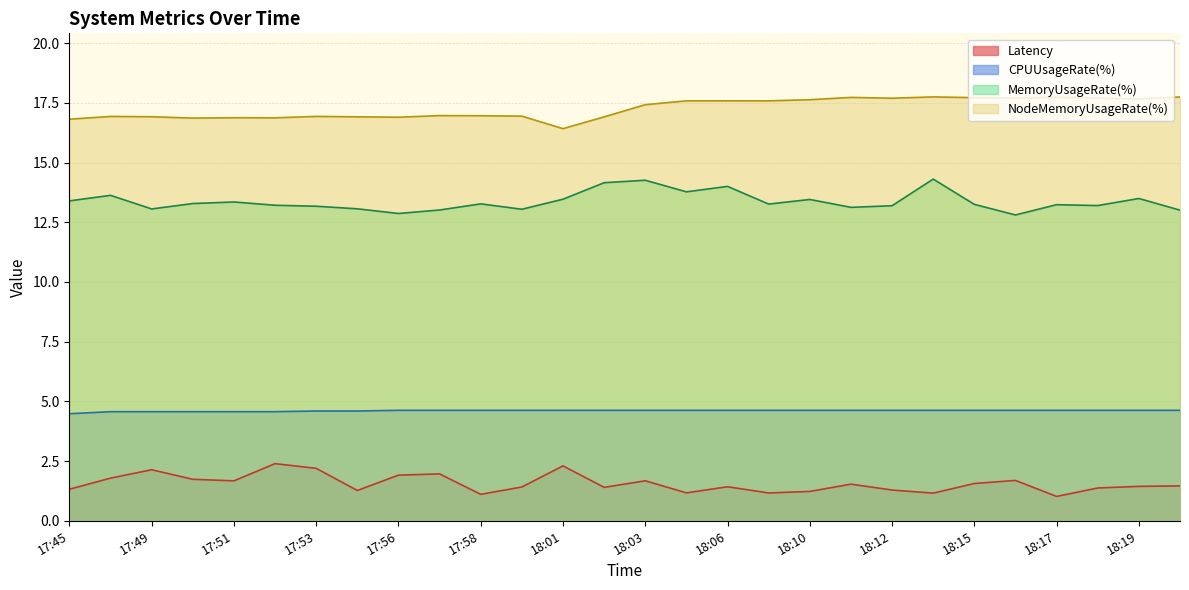

Reading left to right, extract all data points from this chart.

Latency: 17:45=1.3	17:48=1.8	17:49=2.1	17:50=1.7	17:51=1.7	17:52=2.4	17:53=2.2	17:54=1.3	17:56=1.9	17:57=2.0	17:58=1.1	18:00=1.4	18:01=2.3	18:02=1.4	18:03=1.7	18:04=1.2	18:06=1.4	18:08=1.2	18:10=1.2	18:11=1.5	18:12=1.3	18:14=1.2	18:15=1.6	18:16=1.7	18:17=1.0	18:18=1.4	18:19=1.4	18:21=1.5
CPUUsageRate(%): 17:45=4.5	17:48=4.6	17:49=4.6	17:50=4.6	17:51=4.6	17:52=4.6	17:53=4.6	17:54=4.6	17:56=4.6	17:57=4.6	17:58=4.6	18:00=4.6	18:01=4.6	18:02=4.6	18:03=4.6	18:04=4.6	18:06=4.6	18:08=4.6	18:10=4.6	18:11=4.6	18:12=4.6	18:14=4.6	18:15=4.6	18:16=4.6	18:17=4.6	18:18=4.6	18:19=4.6	18:21=4.6
MemoryUsageRate(%): 17:45=13.4	17:48=13.6	17:49=13.1	17:50=13.3	17:51=13.4	17:52=13.2	17:53=13.2	17:54=13.1	17:56=12.9	17:57=13.0	17:58=13.3	18:00=13.0	18:01=13.5	18:02=14.2	18:03=14.3	18:04=13.8	18:06=14.0	18:08=13.3	18:10=13.5	18:11=13.1	18:12=13.2	18:14=14.3	18:15=13.3	18:16=12.8	18:17=13.2	18:18=13.2	18:19=13.5	18:21=13.0
NodeMemoryUsageRate(%): 17:45=16.8	17:48=16.9	17:49=16.9	17:50=16.9	17:51=16.9	17:52=16.9	17:53=16.9	17:54=16.9	17:56=16.9	17:57=17.0	17:58=17.0	18:00=16.9	18:01=16.4	18:02=16.9	18:03=17.4	18:04=17.6	18:06=17.6	18:08=17.6	18:10=17.6	18:11=17.7	18:12=17.7	18:14=17.8	18:15=17.7	18:16=17.7	18:17=17.7	18:18=17.7	18:19=17.7	18:21=17.7